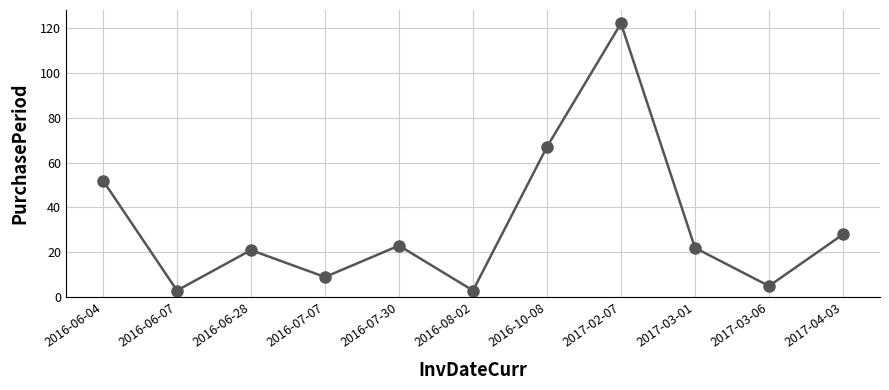

At which category does the data reach its first local peak?

2016-06-28